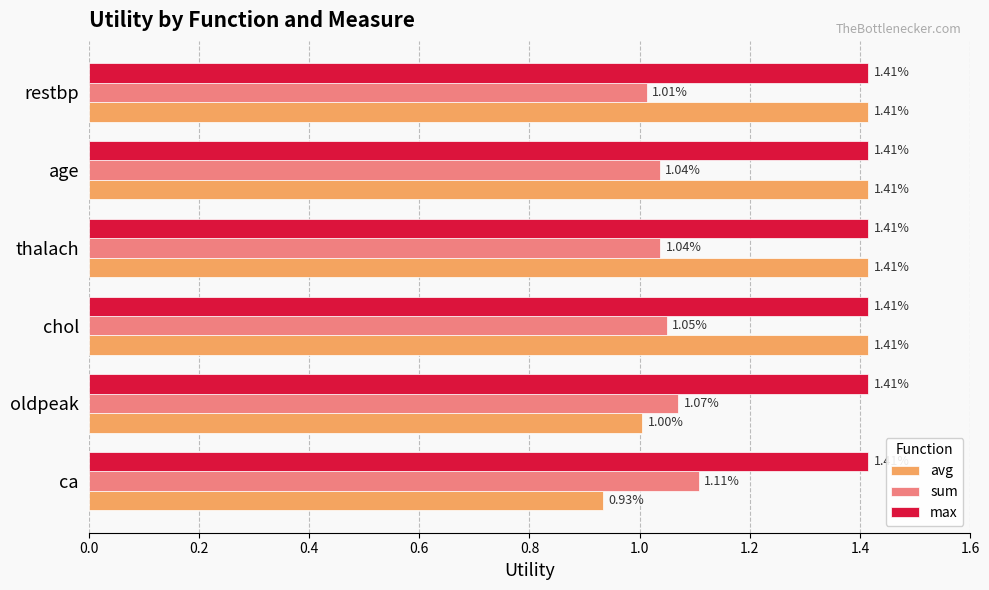

Rank the series at oldpeak from lowest to highest value.

avg, sum, max